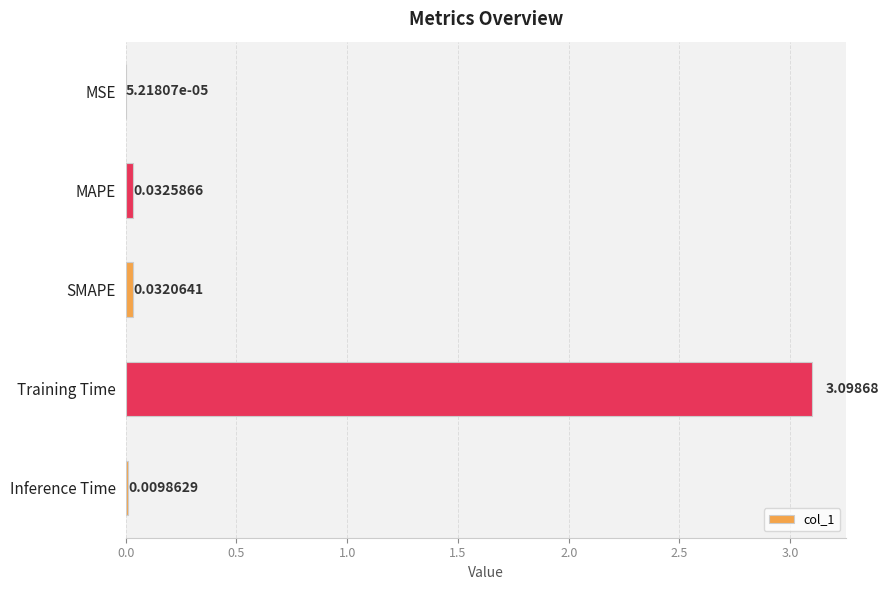

What is the average value?

0.6